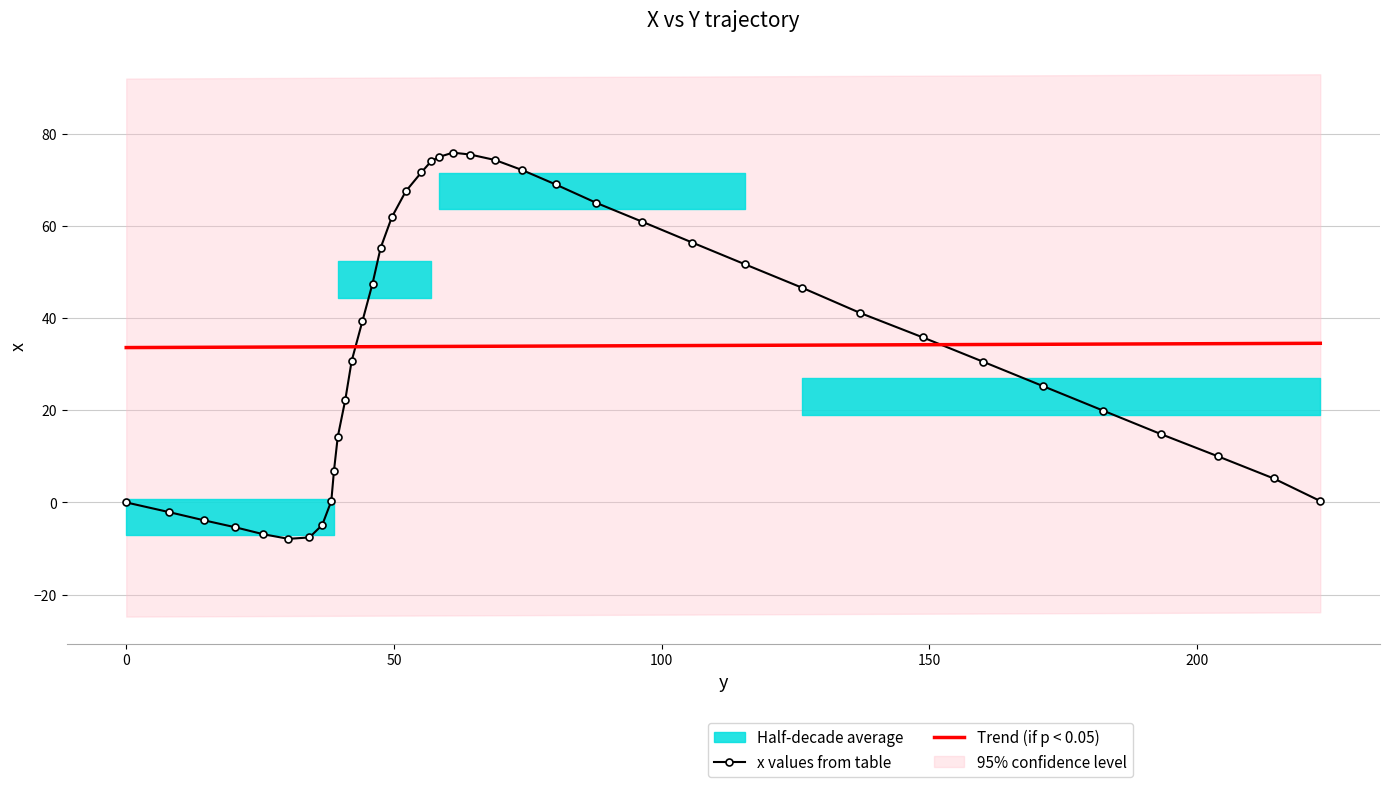

What is the change in value from 61.0 to 148.8?

-40.1